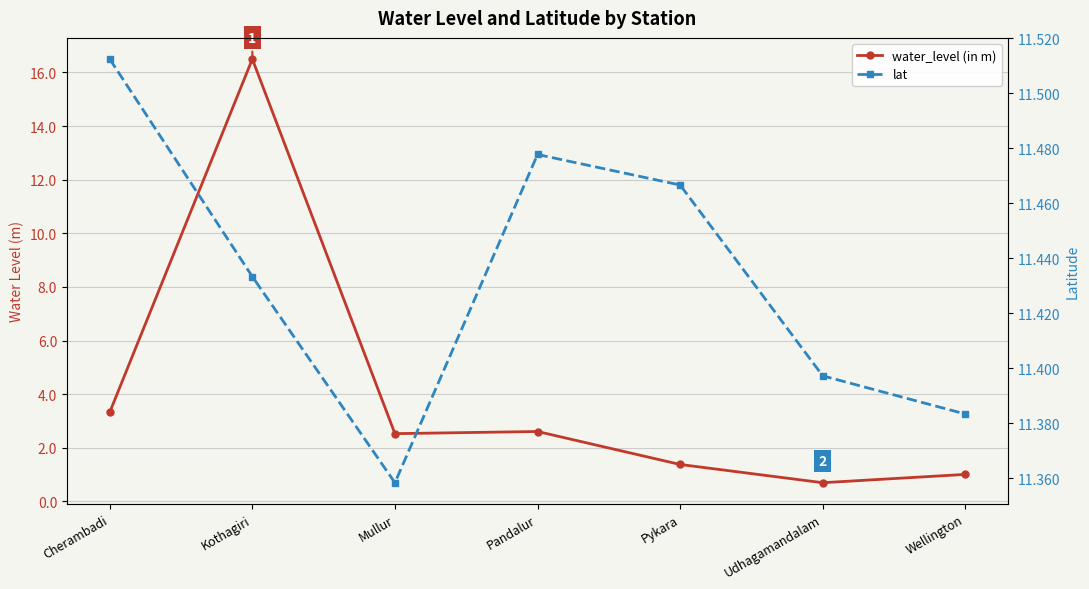

Is this an area chart (filled region under the line)?

No